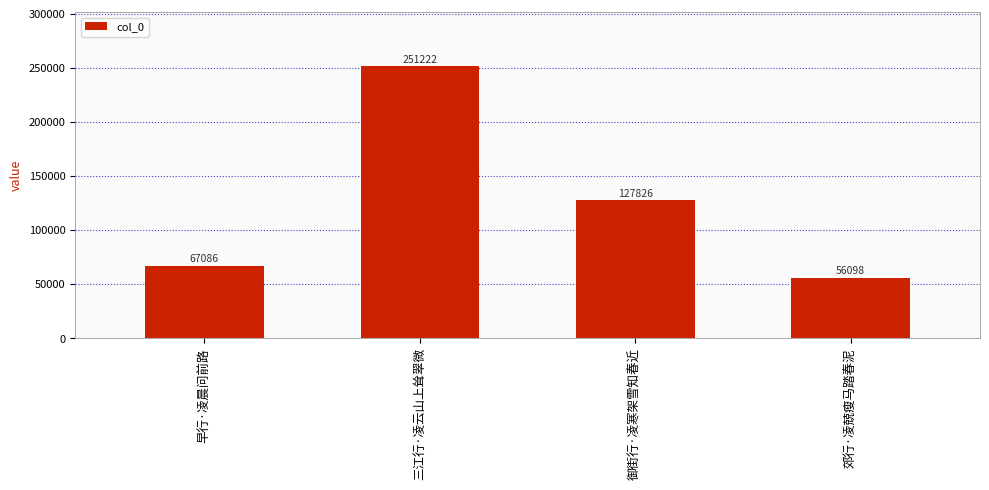

What is the smallest value displayed?

56098